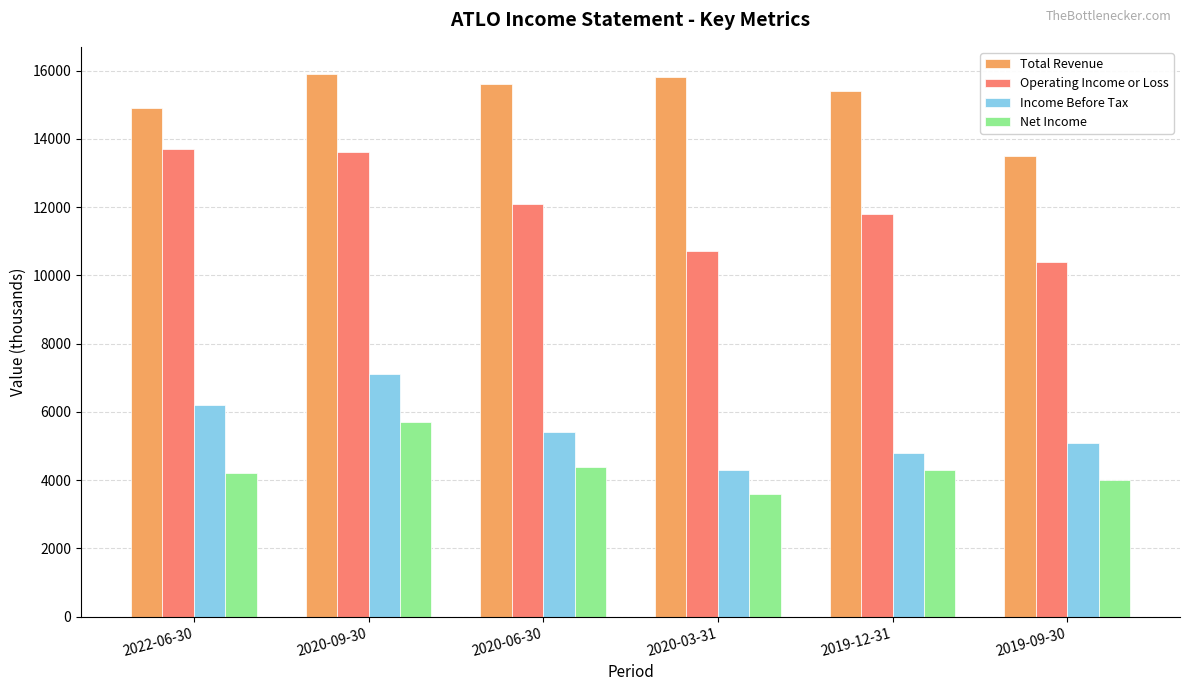

Rank the series at 2022-06-30 from lowest to highest value.

Net Income, Income Before Tax, Operating Income or Loss, Total Revenue